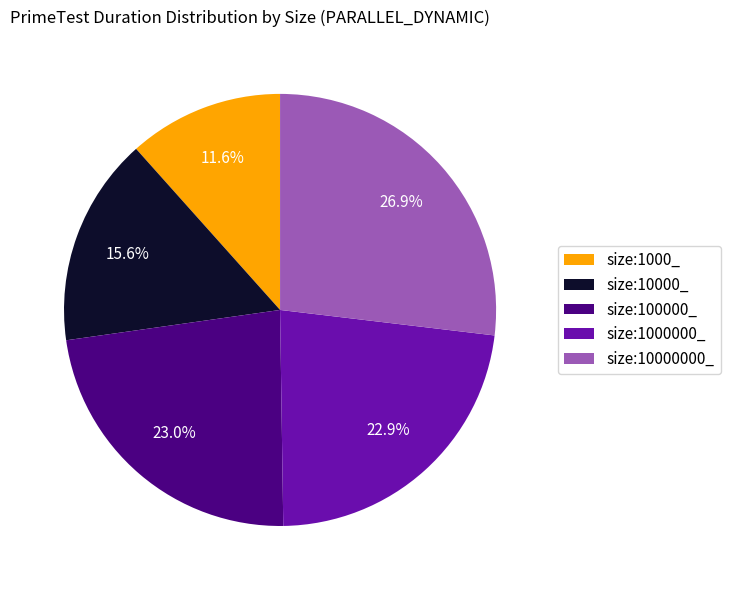

To the nearest percent, what percentage of the pie is size:10000_?

16%